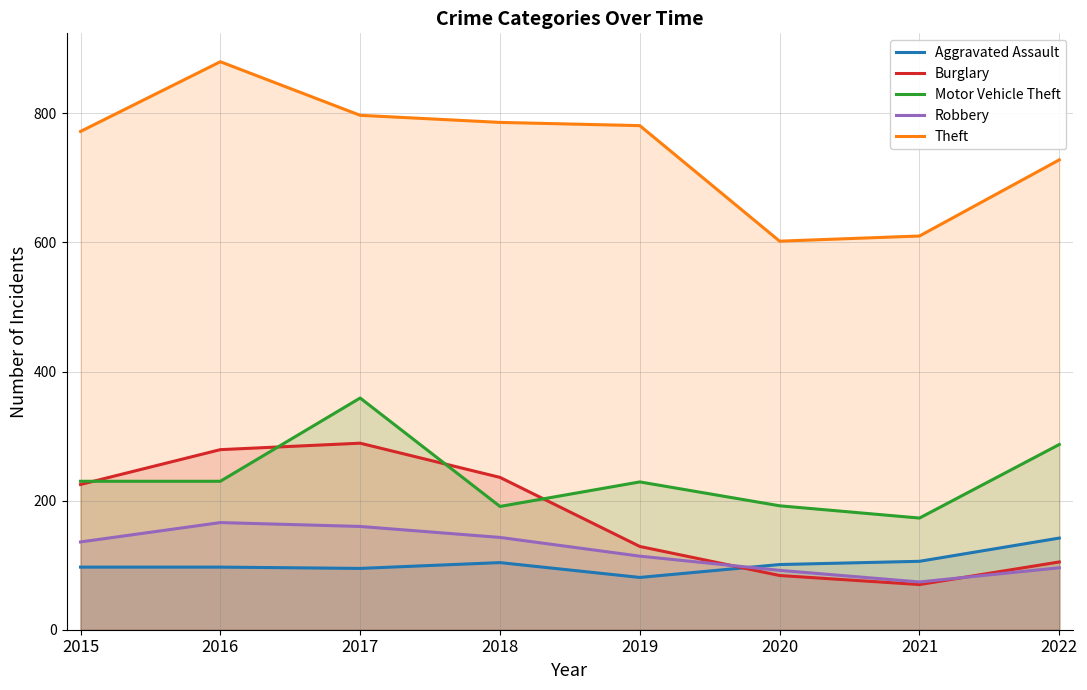

What is the value of the Robbery point at the 2nd from the left?

166